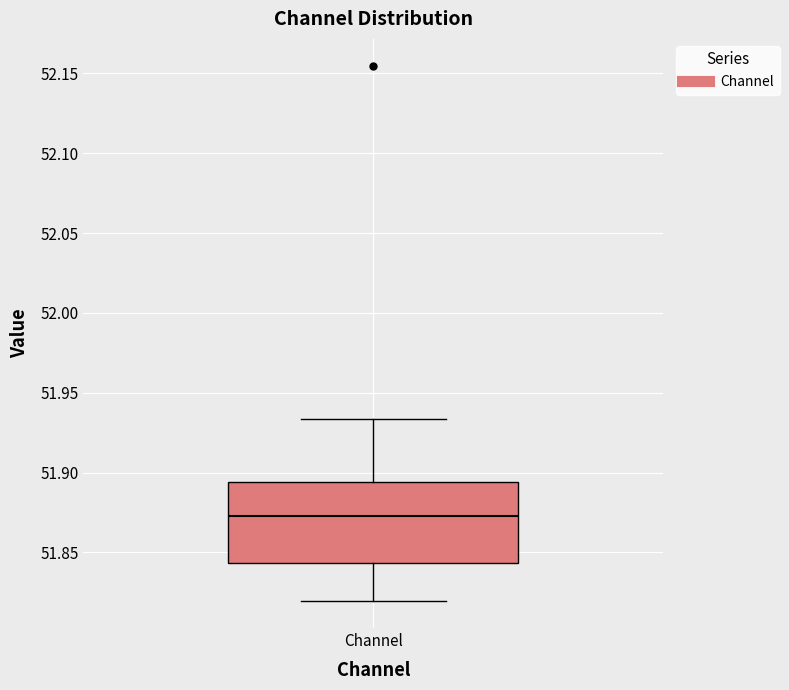

Where does the median line of the box for Channel sit on the y-axis? The values are not printed on the chart, so give them approximately, as read against the axis.

51.875